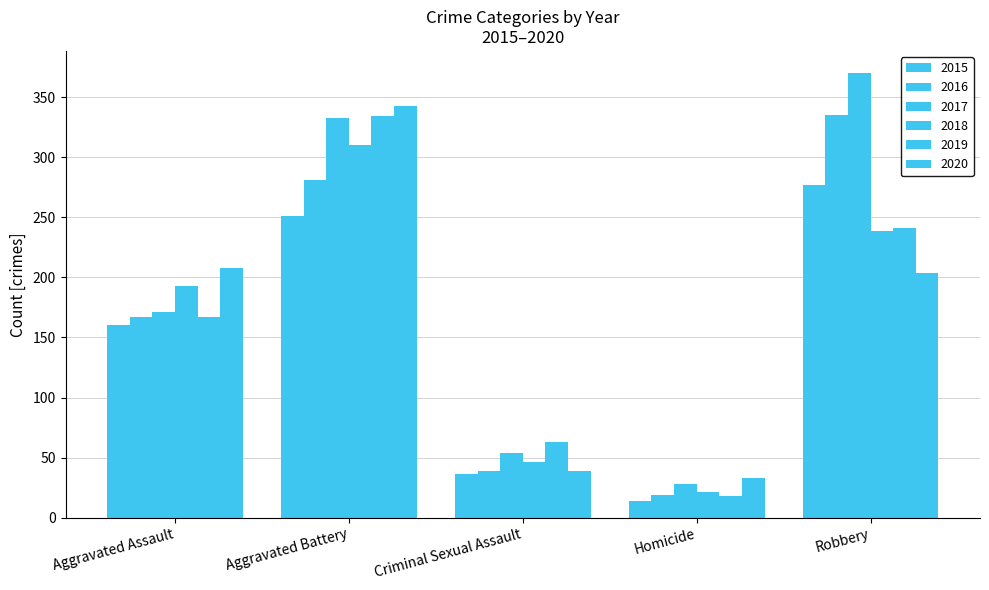

What is the average value of the 2019 series?

165